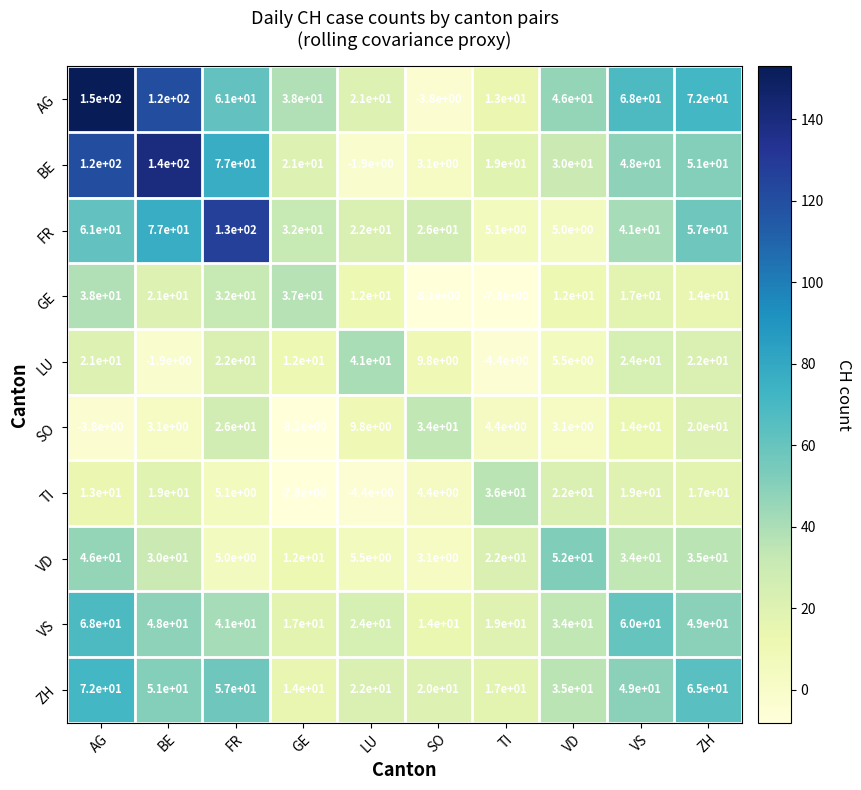

At how many categories does at least one series exceed 107?

3